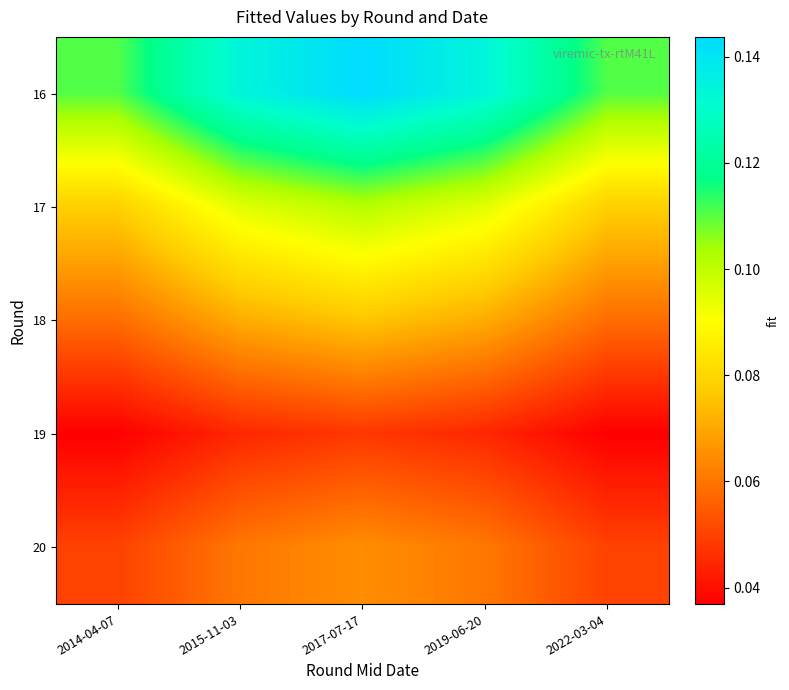

What is the difference between the highest and lowest values at 2022-03-04?

0.1